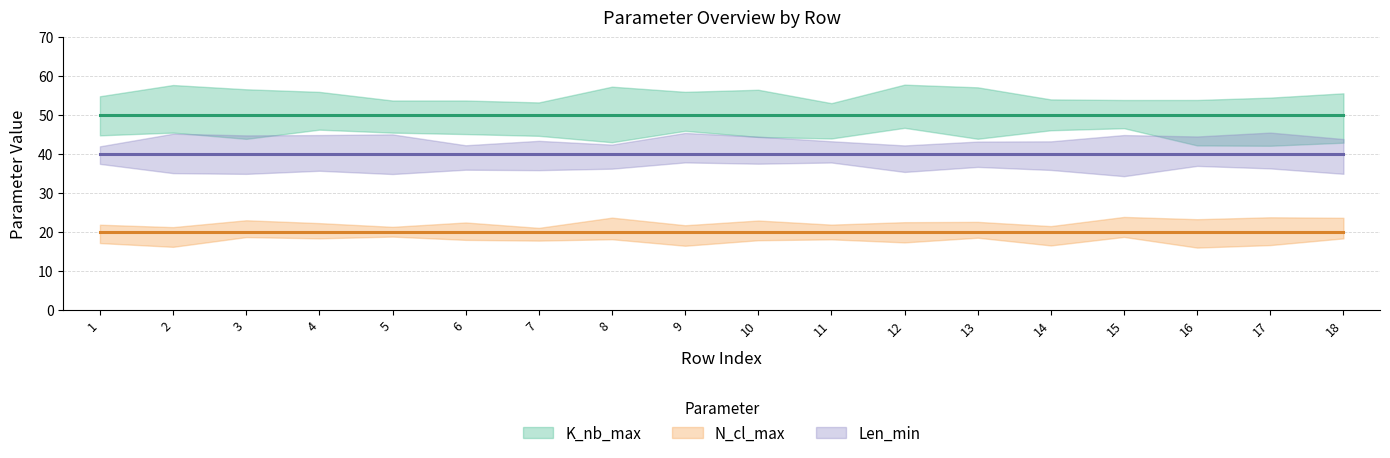

The value of Len_min at 9 is 40. True or false?

True